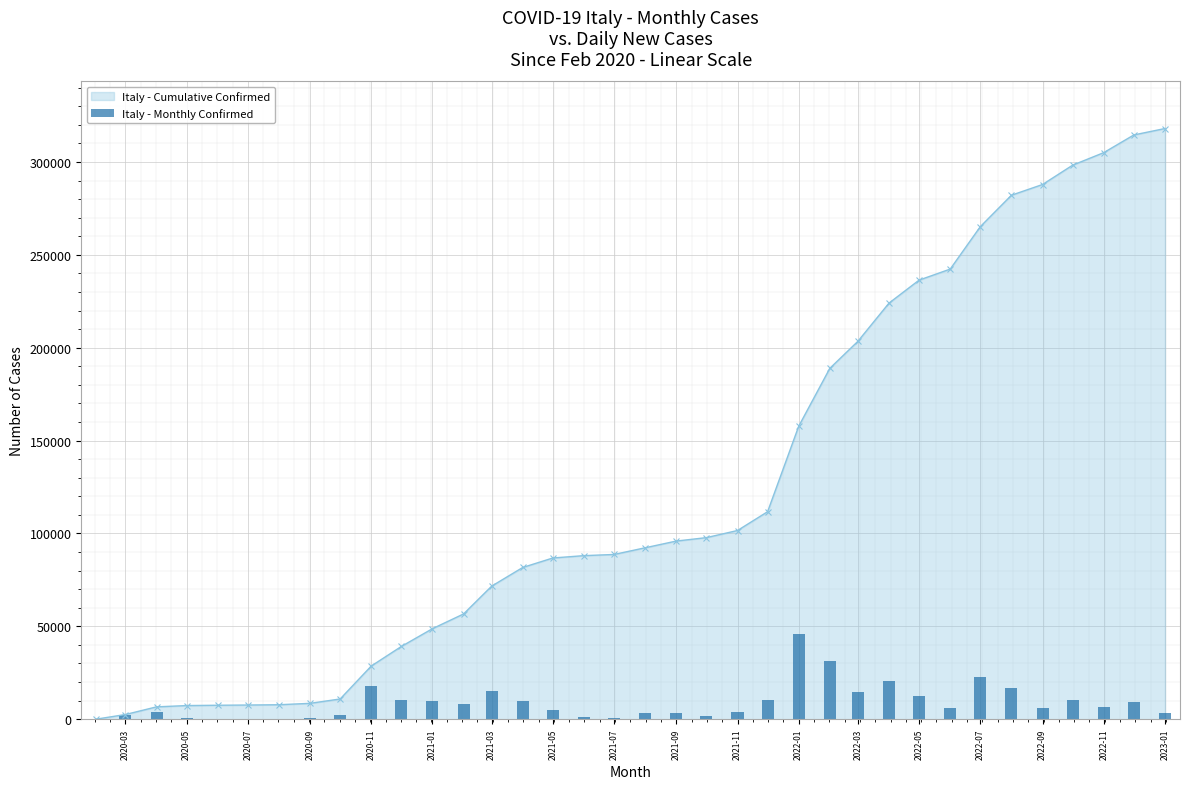

Reading right to left, transcribe all the data shown in this chart.

3459	9524	6745	10411	5773	16912	22851	5934	12372	20569	14567	31170	46006	10128	3838	1842	3614	3602	637	1258	5097	10066	14972	7929	9565	10543	17738	2350	748	161	118	173	698	4120	2479	53